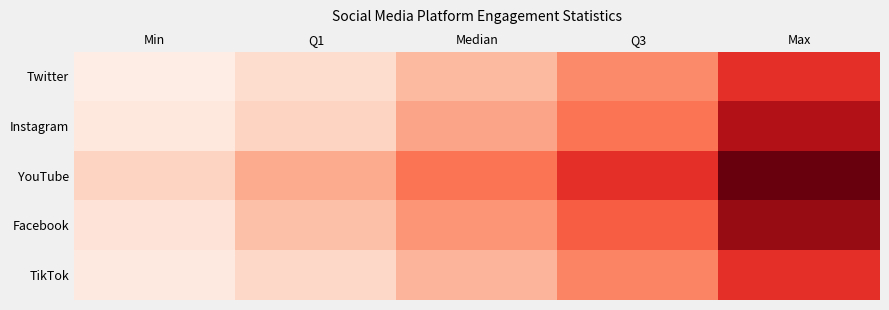

Which series has the largest range (max minus min)?

YouTube